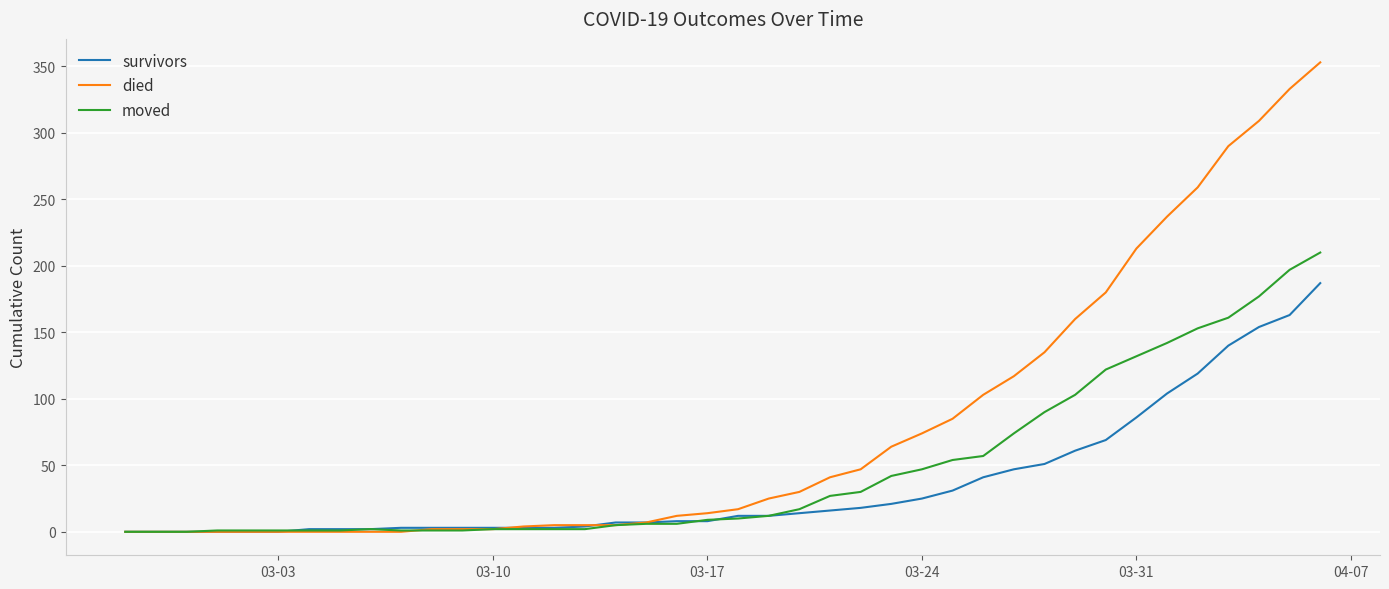

What is the maximum value for moved?

210